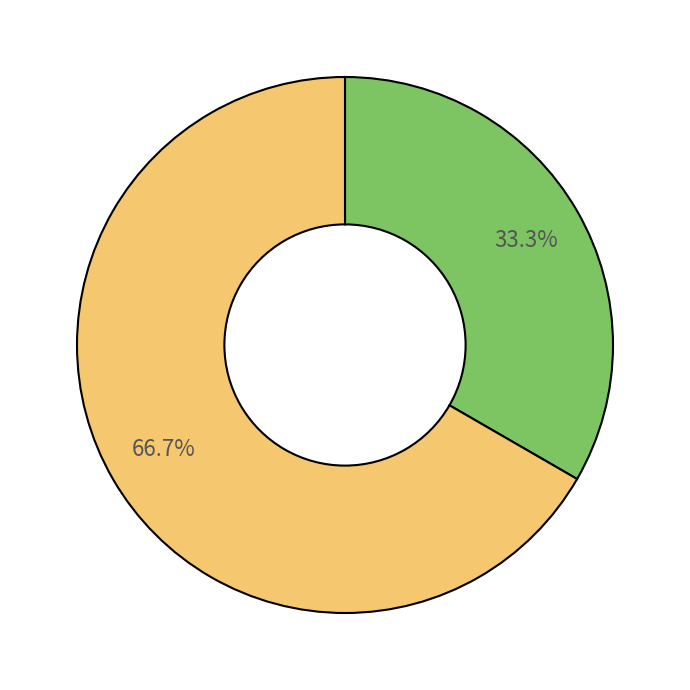

Is there a majority slice in this chart?

Yes